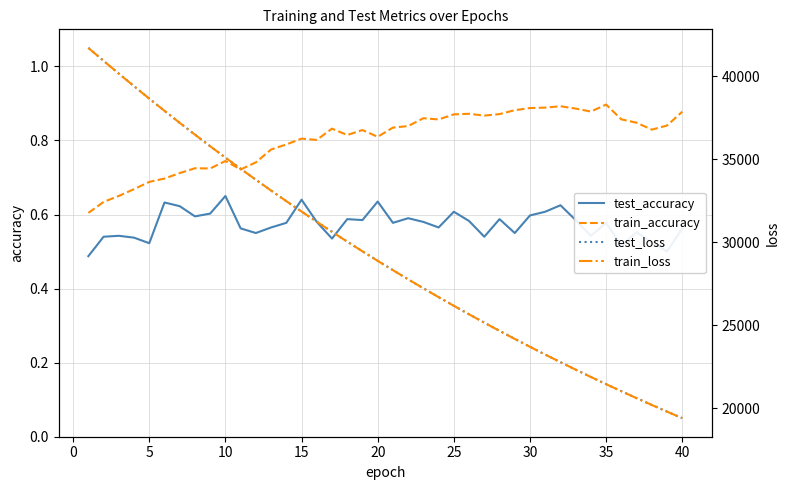

What is the maximum value shown in the chart?

41716.7